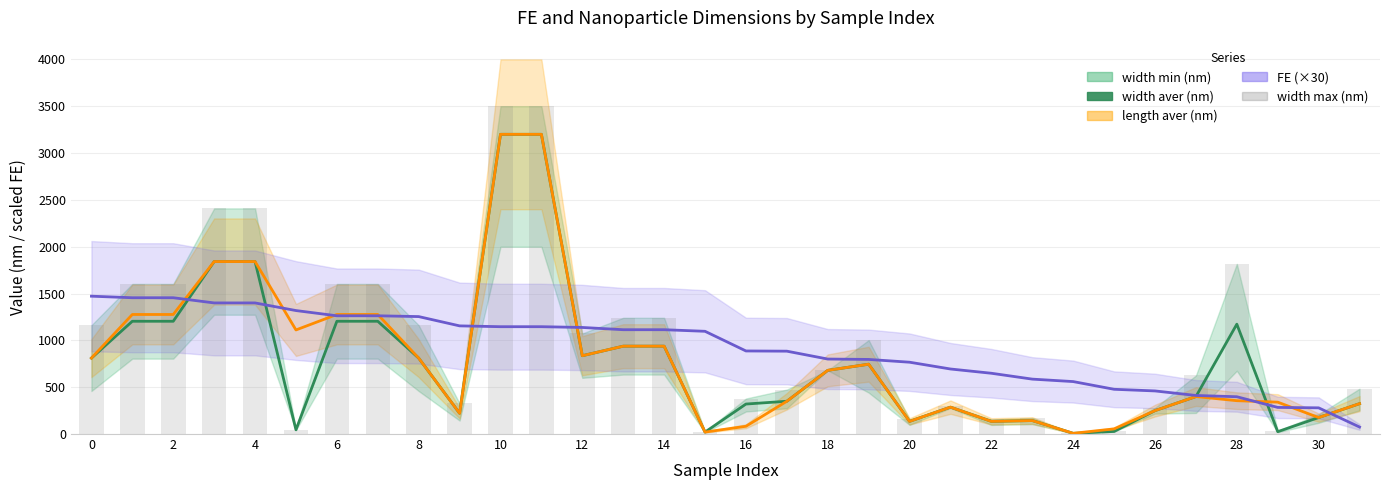

What is the sum of all width aver (nm) values?

24699.6